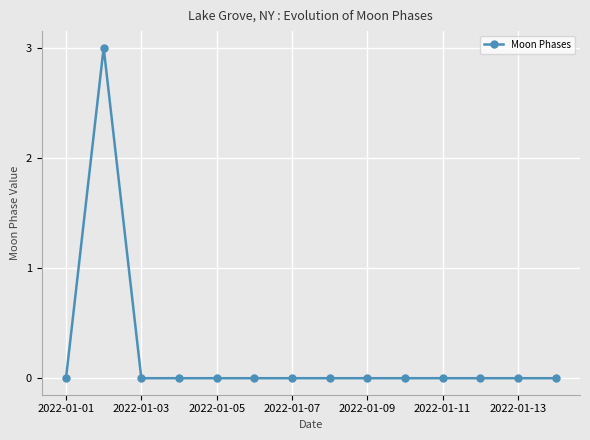

What is the maximum value shown in the chart?

3